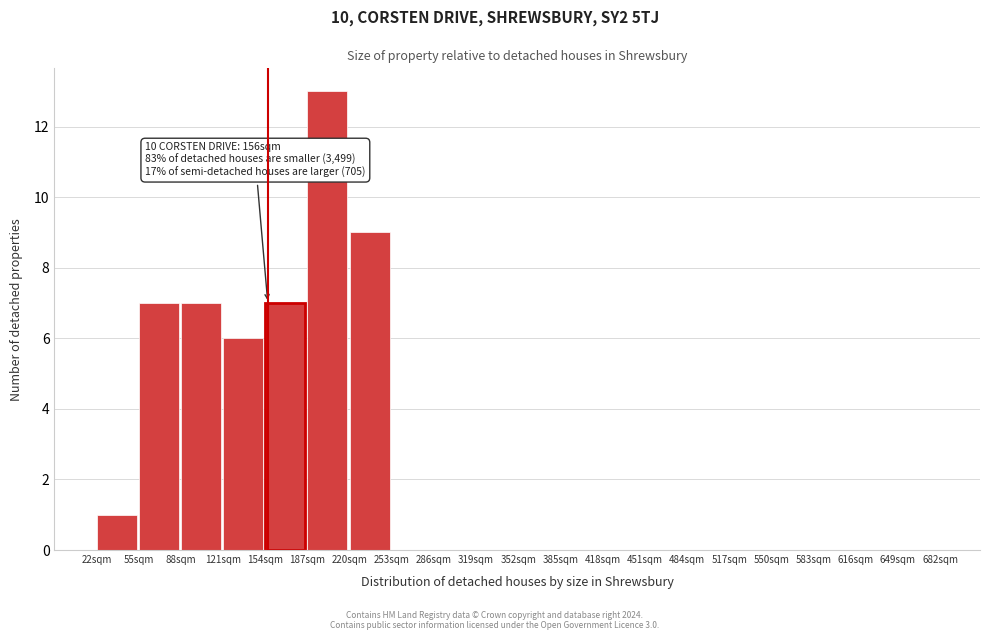

Which range on the x-axis has the tallest bar?

187 to 220